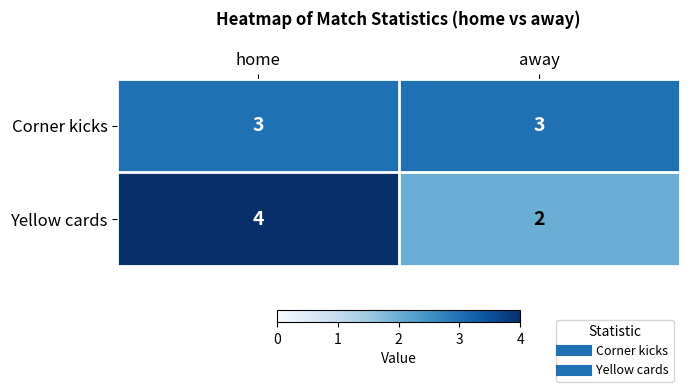

Which series has the largest range (max minus min)?

Yellow cards